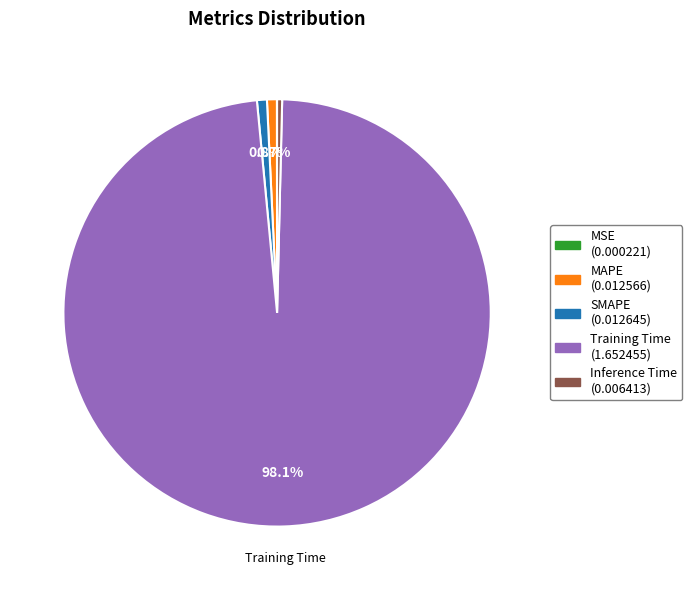

Is there a majority slice in this chart?

Yes